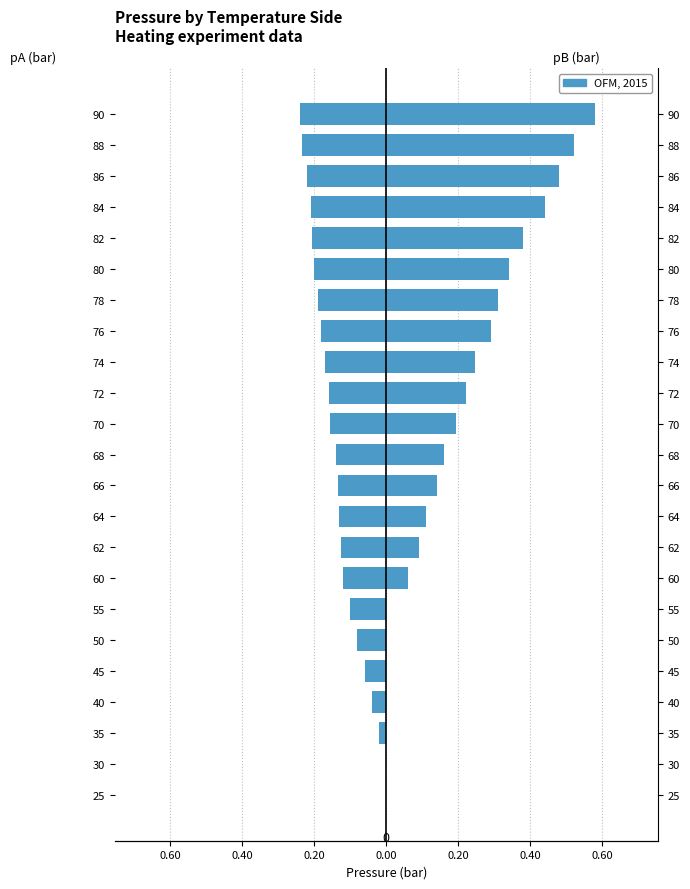

How many categories are shown in the chart?

23